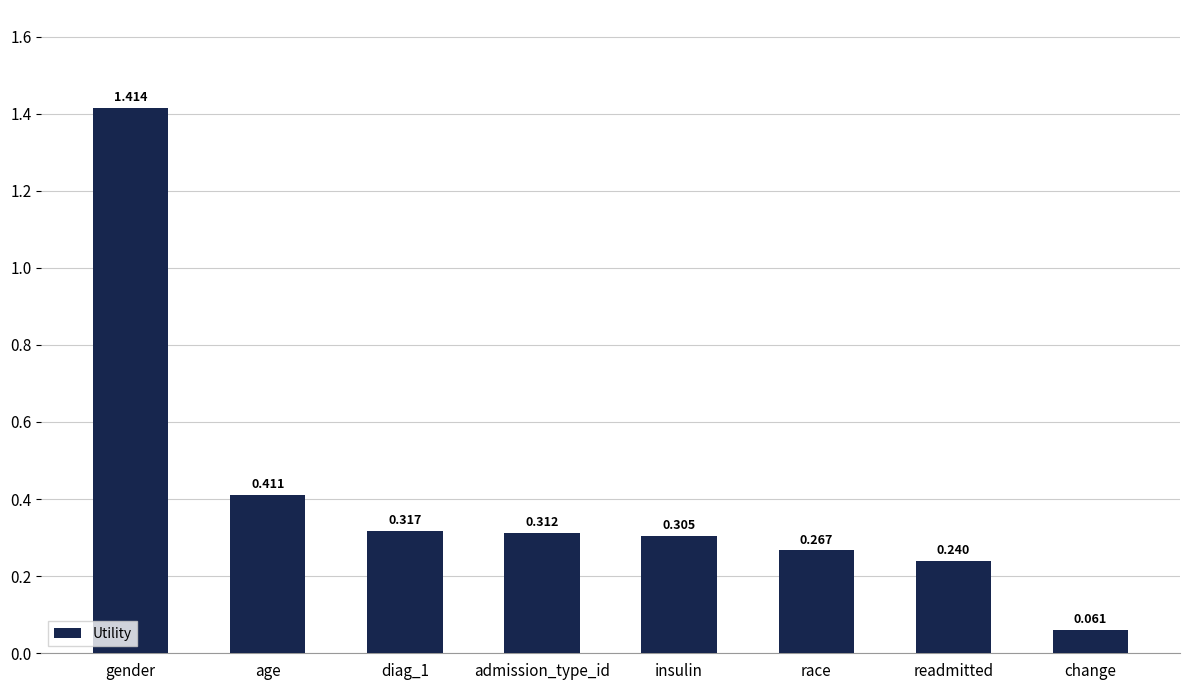

List the labels in order of value, smallest first.

change, readmitted, race, insulin, admission_type_id, diag_1, age, gender